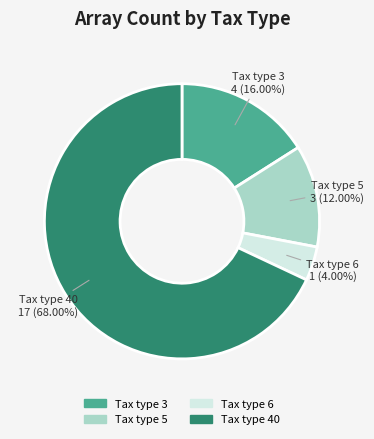

The Tax type 3 slice represents 16% of the pie. True or false?

True